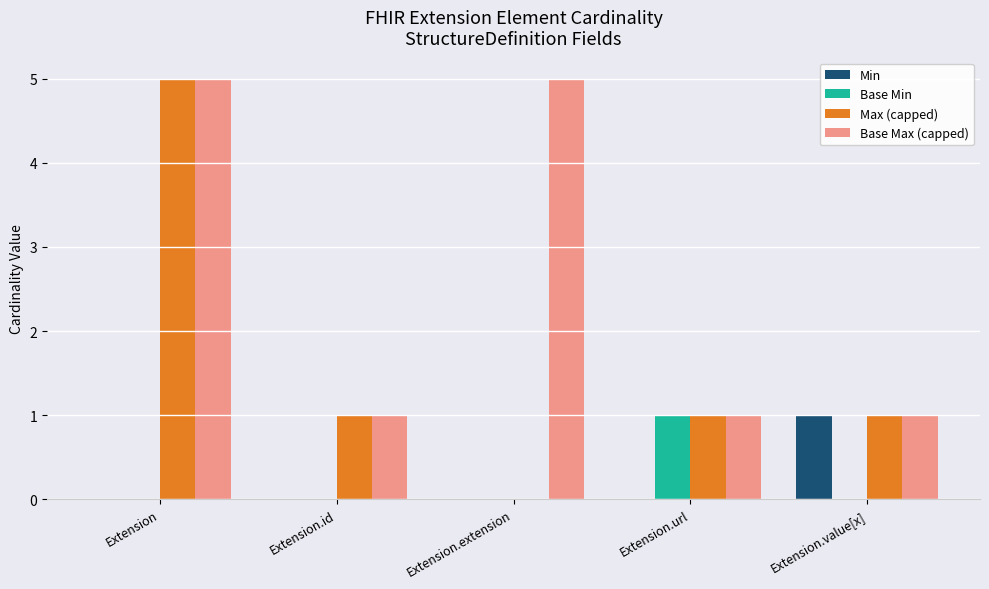

How many data points does each series have?

5